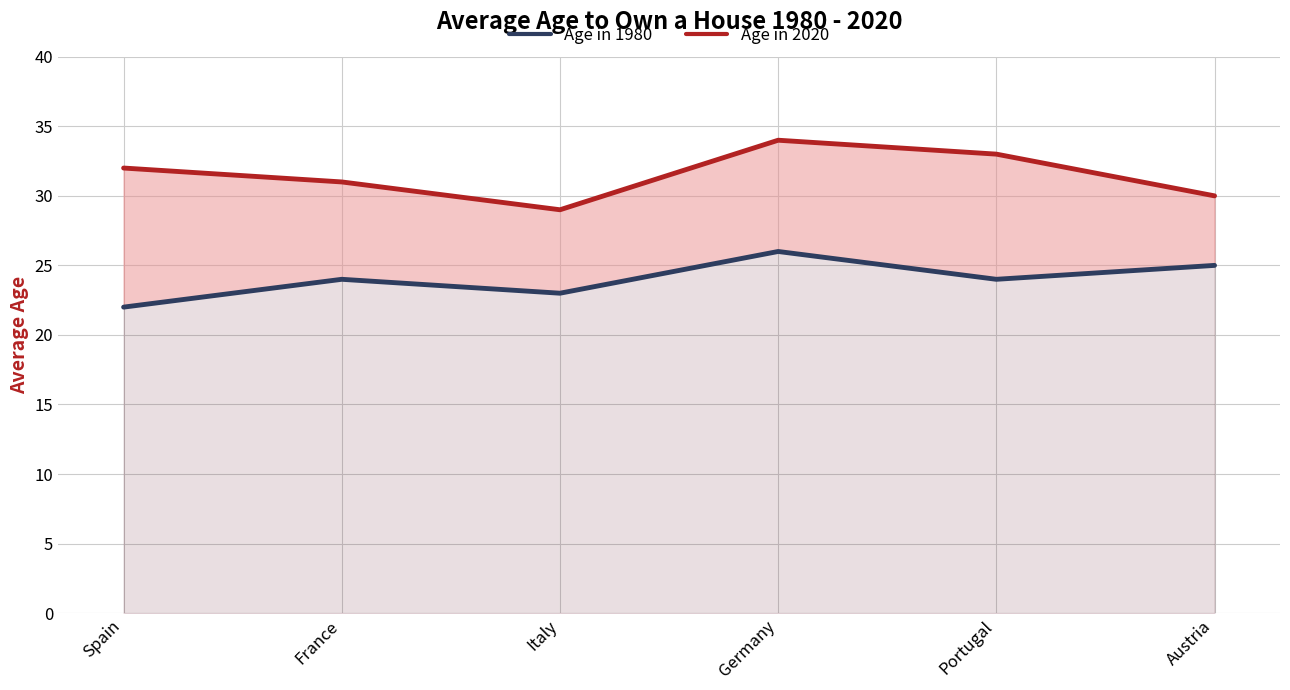

Where is Age in 1980 nearest to the value 24?

France